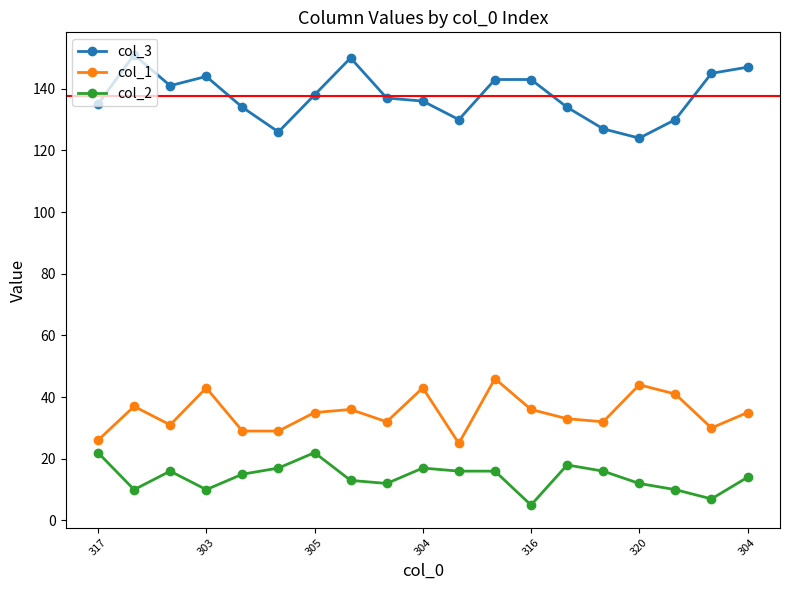

Rank the series by their maximum value, from lowest to highest.

col_2, col_1, col_3